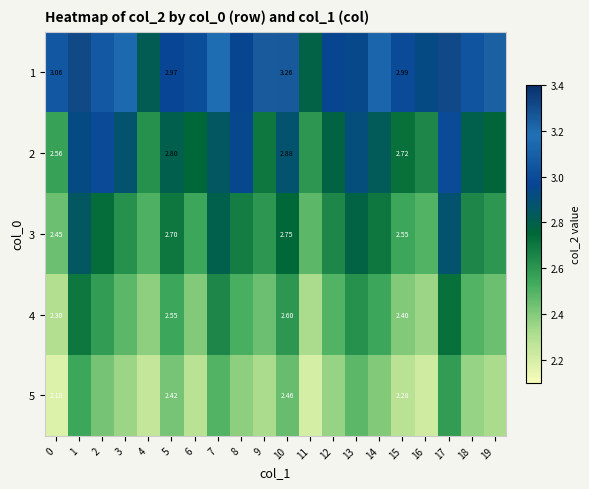

At how many categories does at least one series exceed 2?

20